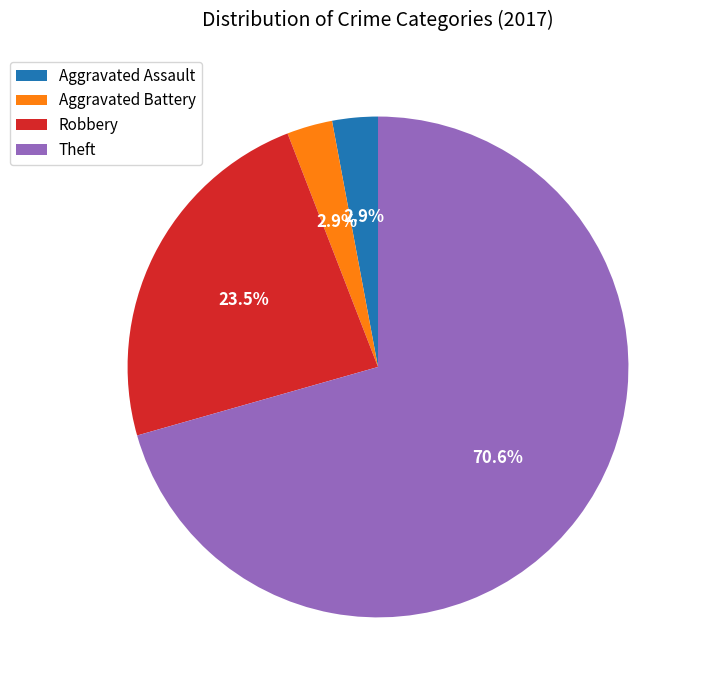

What is the largest slice in the pie chart?

Theft